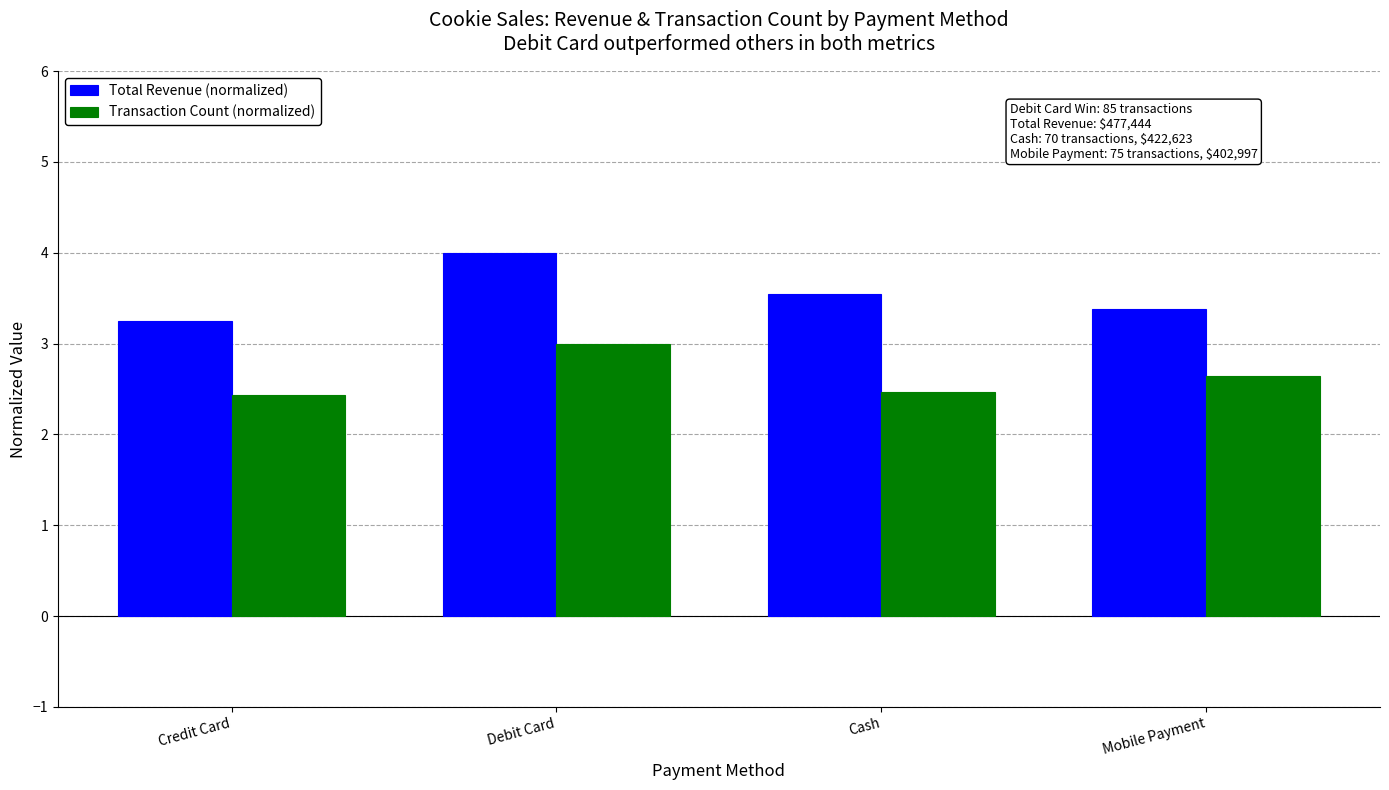

What position from the right is Debit Card?

3